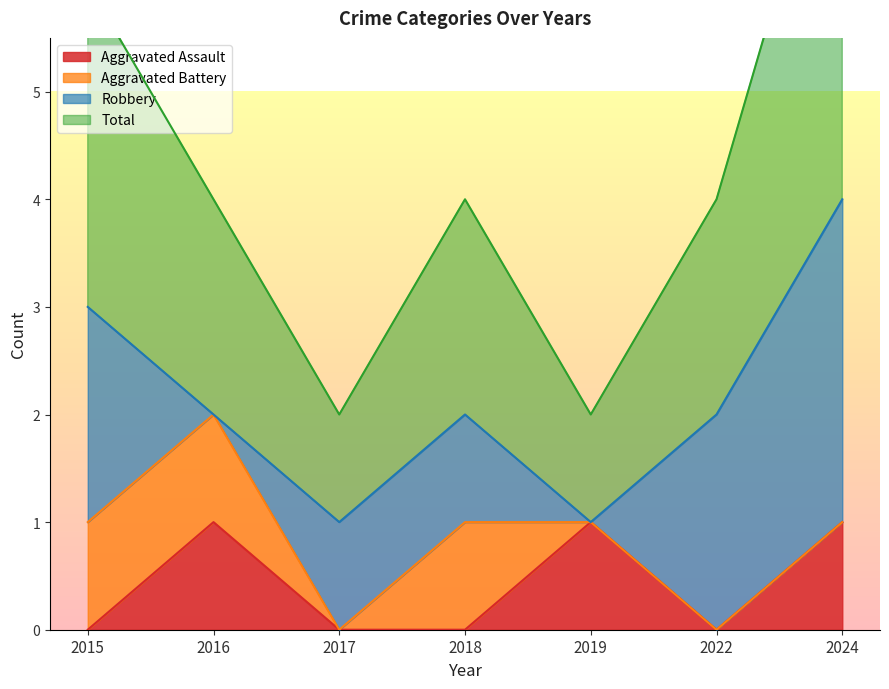

Is the value of Aggravated Assault at 2015 greater than the value of Total at 2016?

No